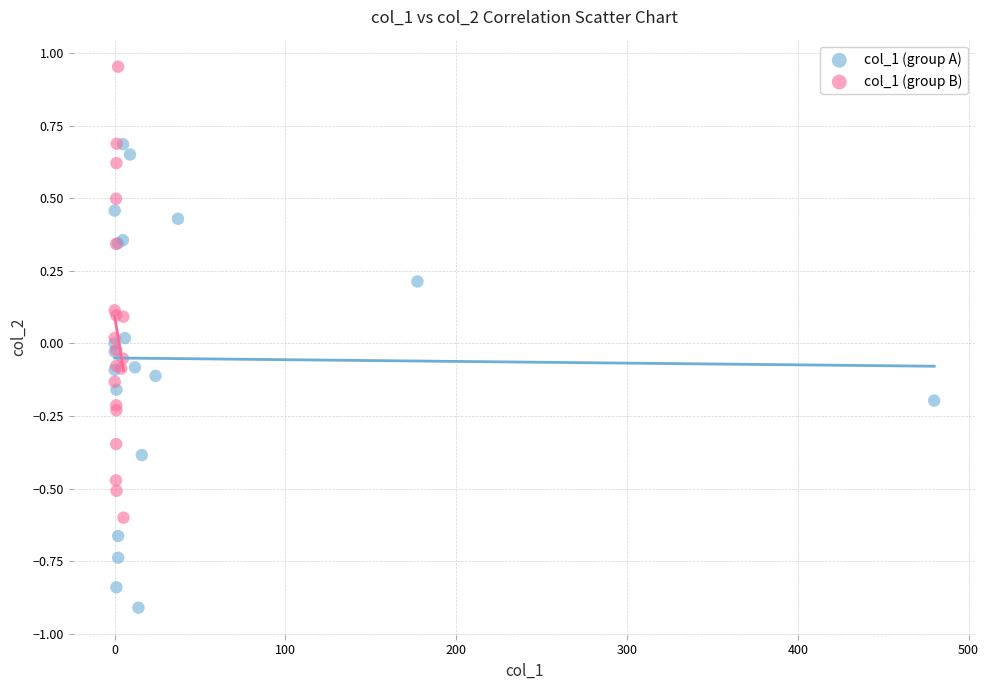

Which series reaches the minimum Y coordinate?

col_1 (group A)